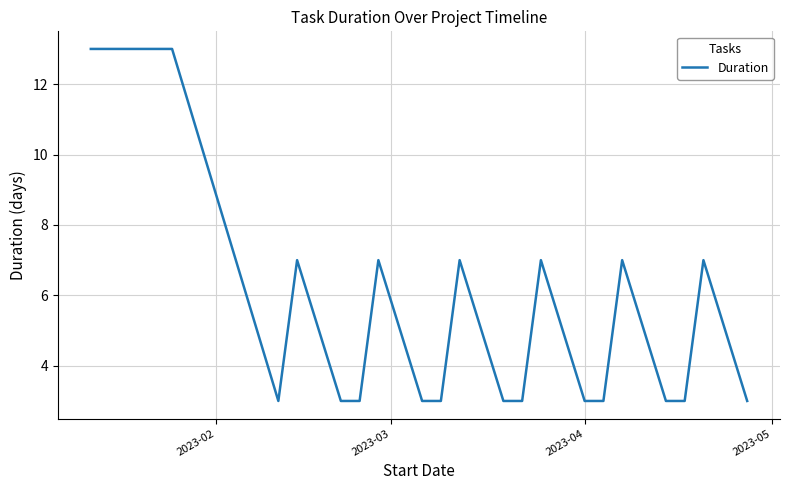

What is the difference between the maximum and minimum values?

10